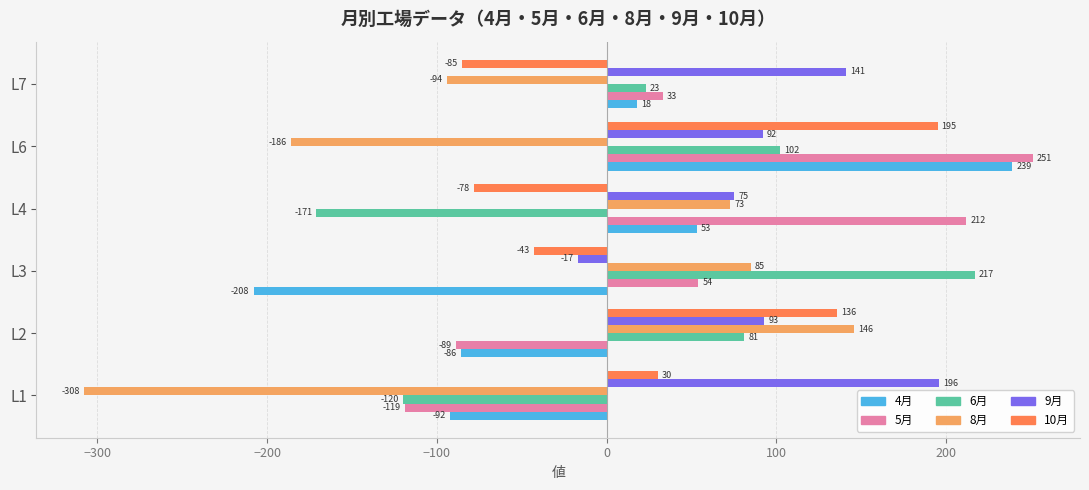

What is the difference between the maximum and second lowest values in the 9月 series?

121